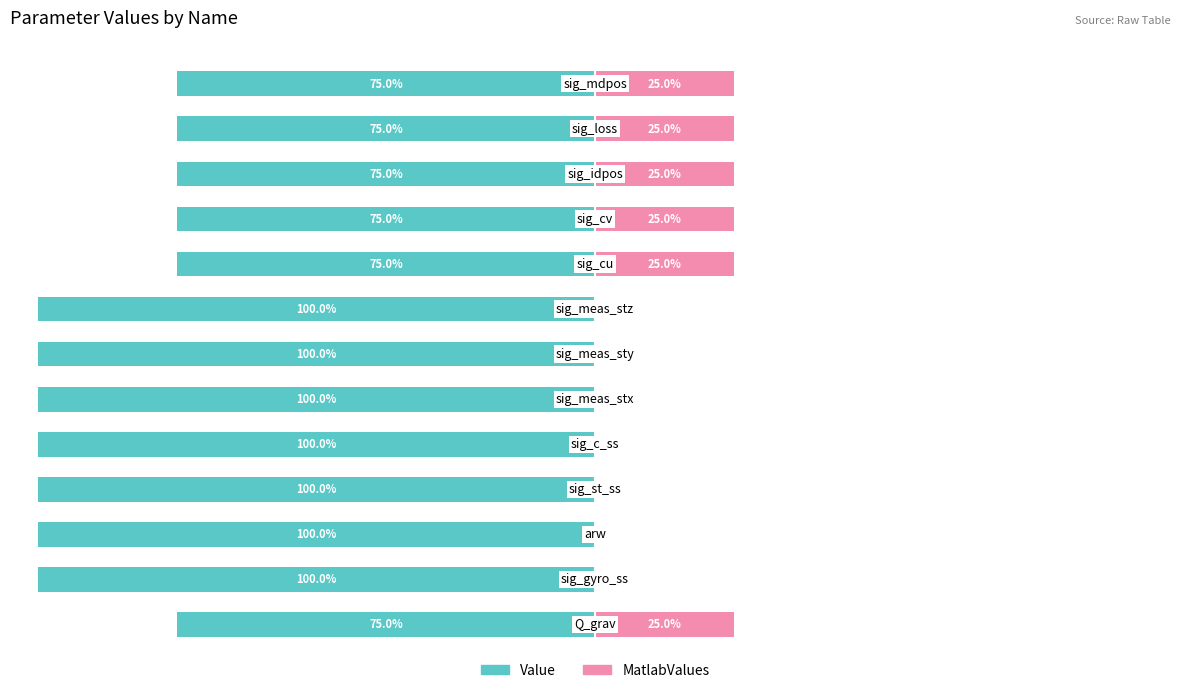

Reading right to left, list all the values displayed in this chart.

Value: 12=-75.0	11=-75.0	10=-75.0	9=-75.0	8=-75.0	7=-100.0	6=-100.0	5=-100.0	4=-100.0	3=-100.0	2=-100.0	1=-100.0	0=-75.0
MatlabValues: 12=25.0	11=25.0	10=25.0	9=25.0	8=25.0	7=0.0	6=0.0	5=0.0	4=0.0	3=0.0	2=0.0	1=0.0	0=25.0